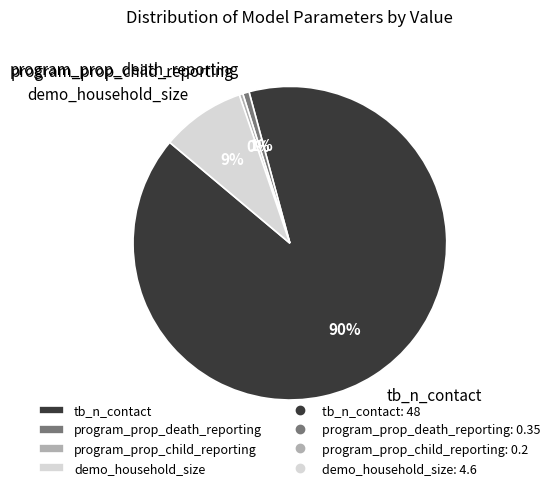

What percentage is the program_prop_death_reporting slice, to the nearest percent?

1%